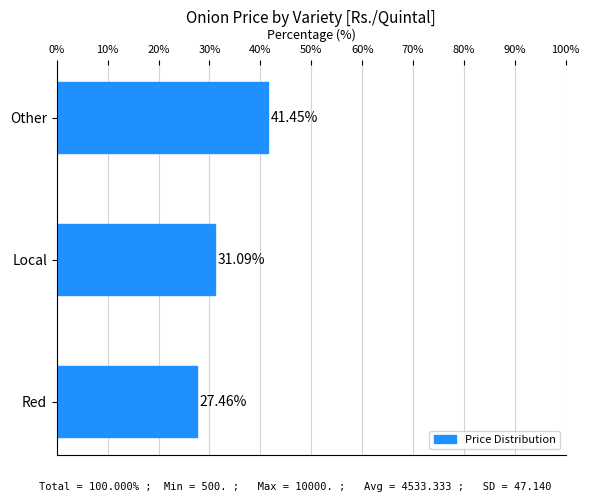

List the labels in order of value, smallest first.

Red, Local, Other